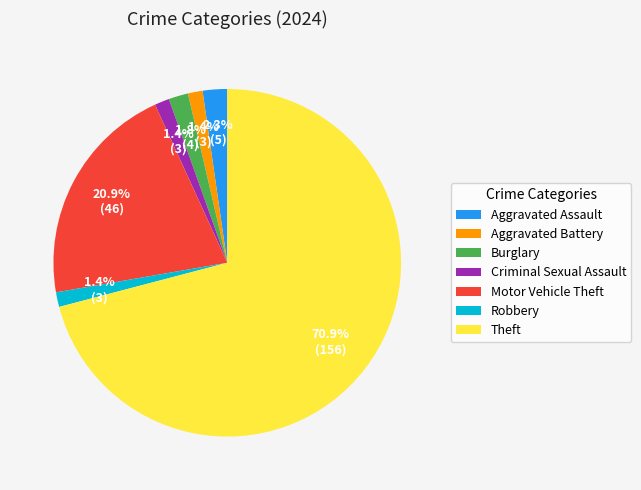

What is the ratio of the value at Aggravated Battery to the value at Motor Vehicle Theft?

0.1